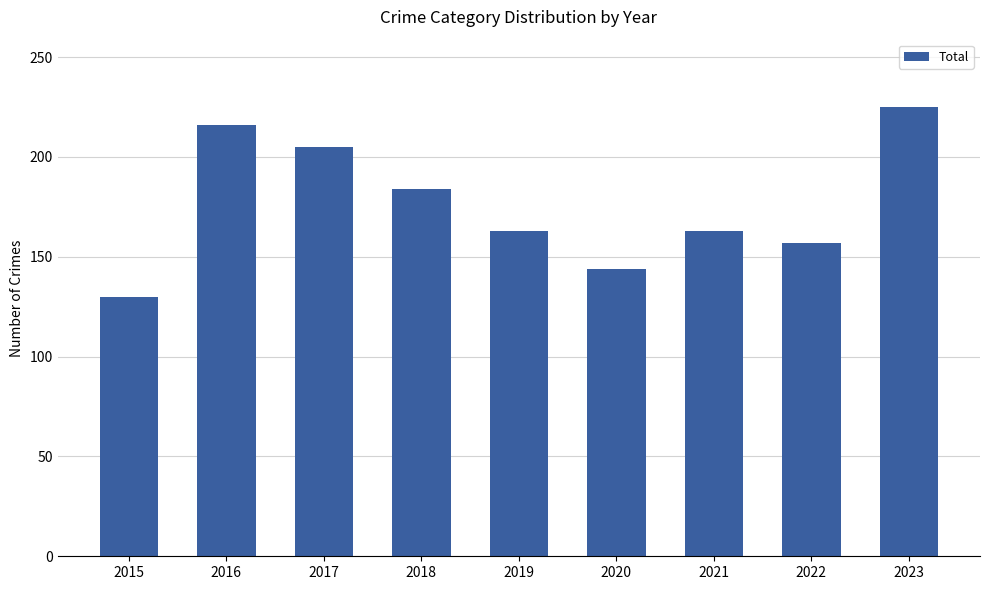

The chart shows a value of 371 at 2023. True or false?

False